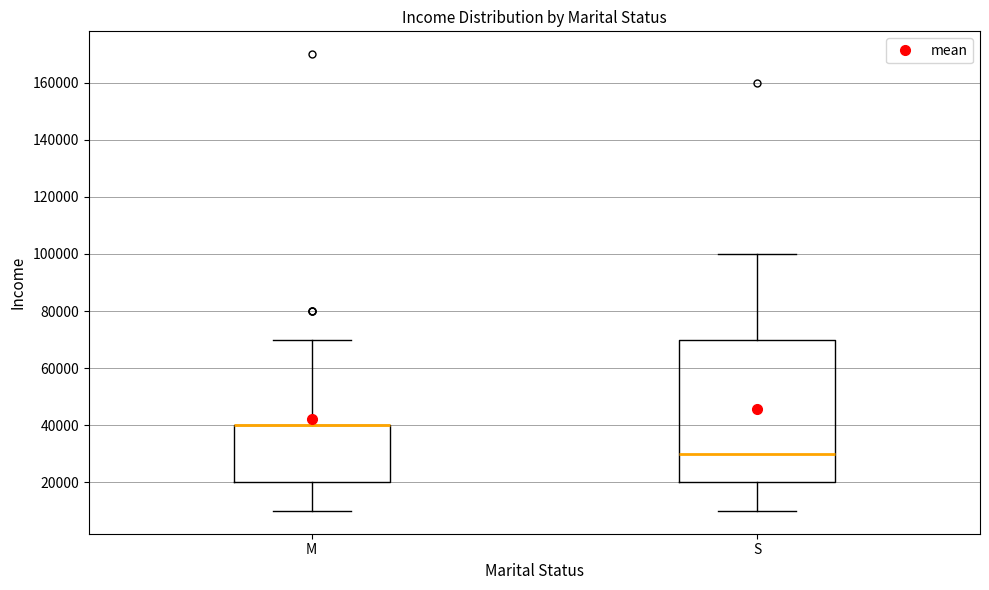

Comparing the boxes themselves (not the whiskers), which one is the tallest?

S